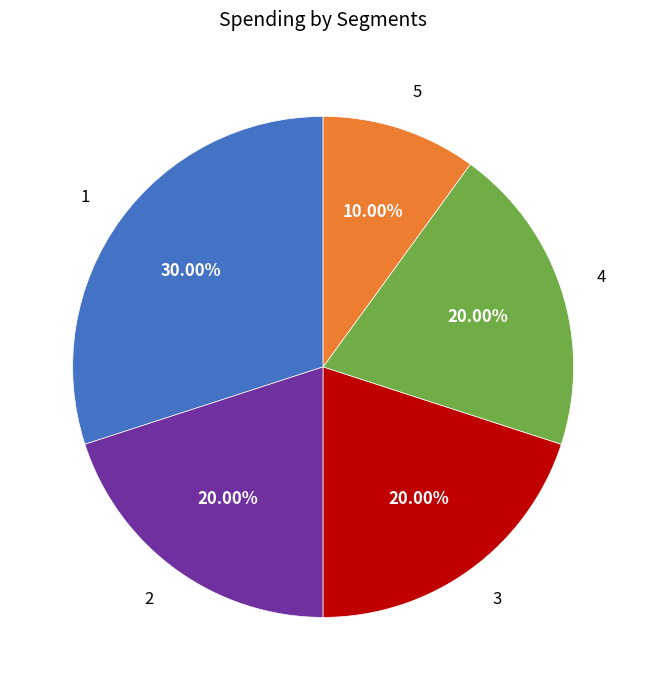

How many segments does this pie chart have?

5